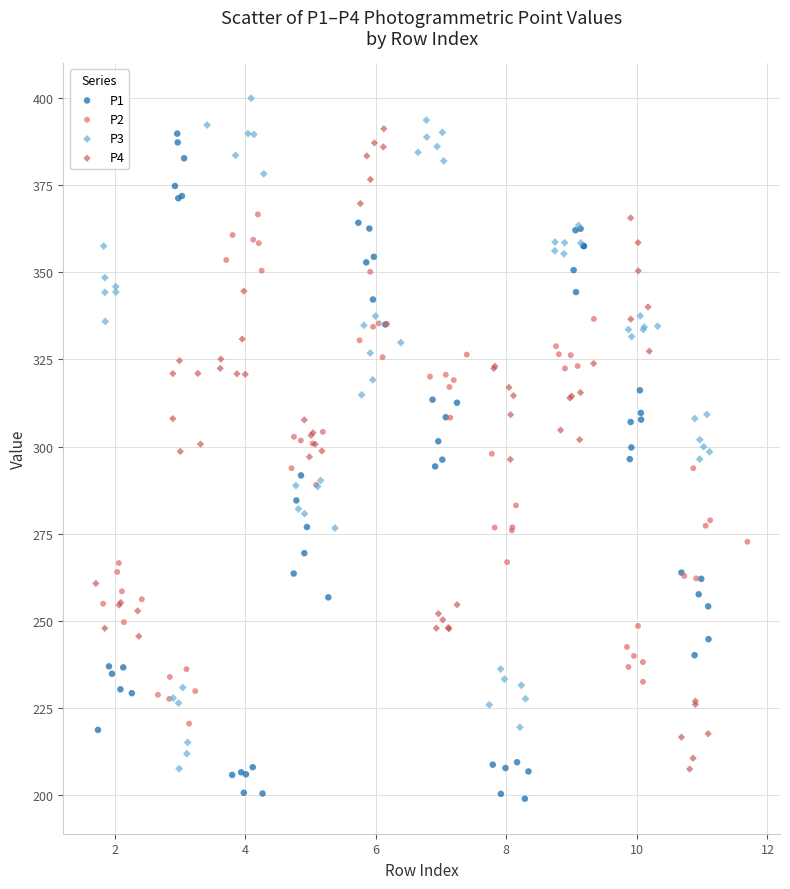

Which series contains the lowest Y value?

P1